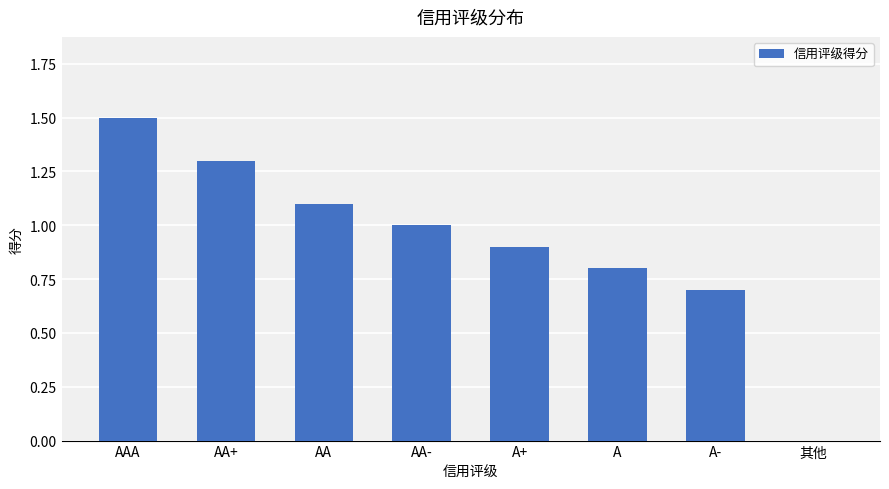

Between AA and 其他, which is larger?

AA